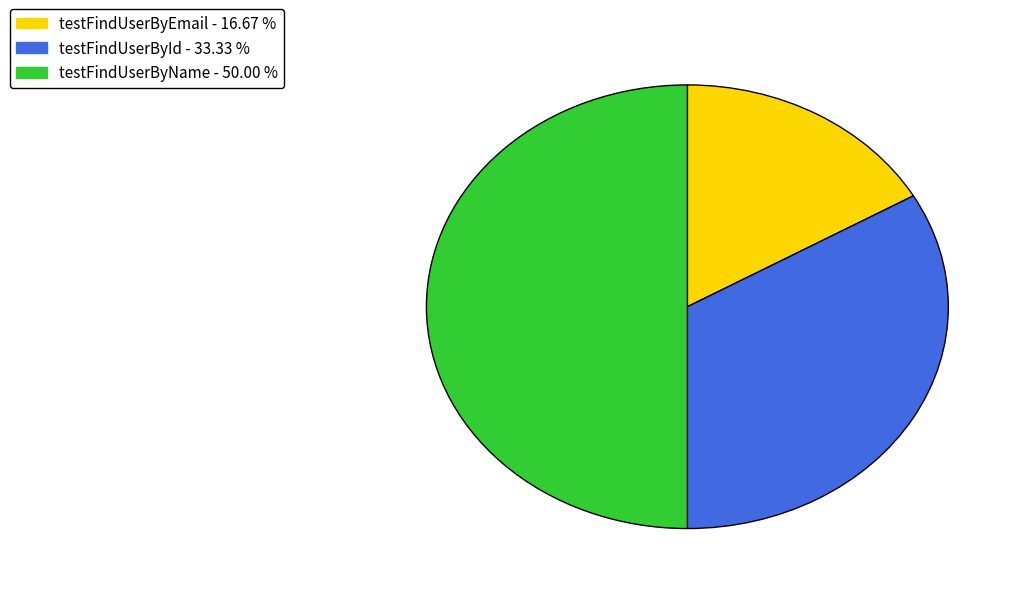

Does testFindUserById represent more than half of the total?

No